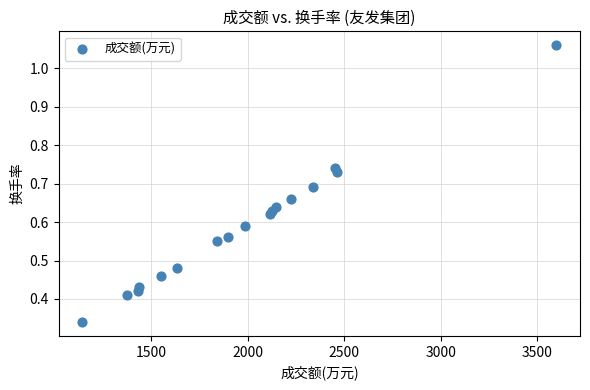

What is the range of X values (max minus min)?

2455.0